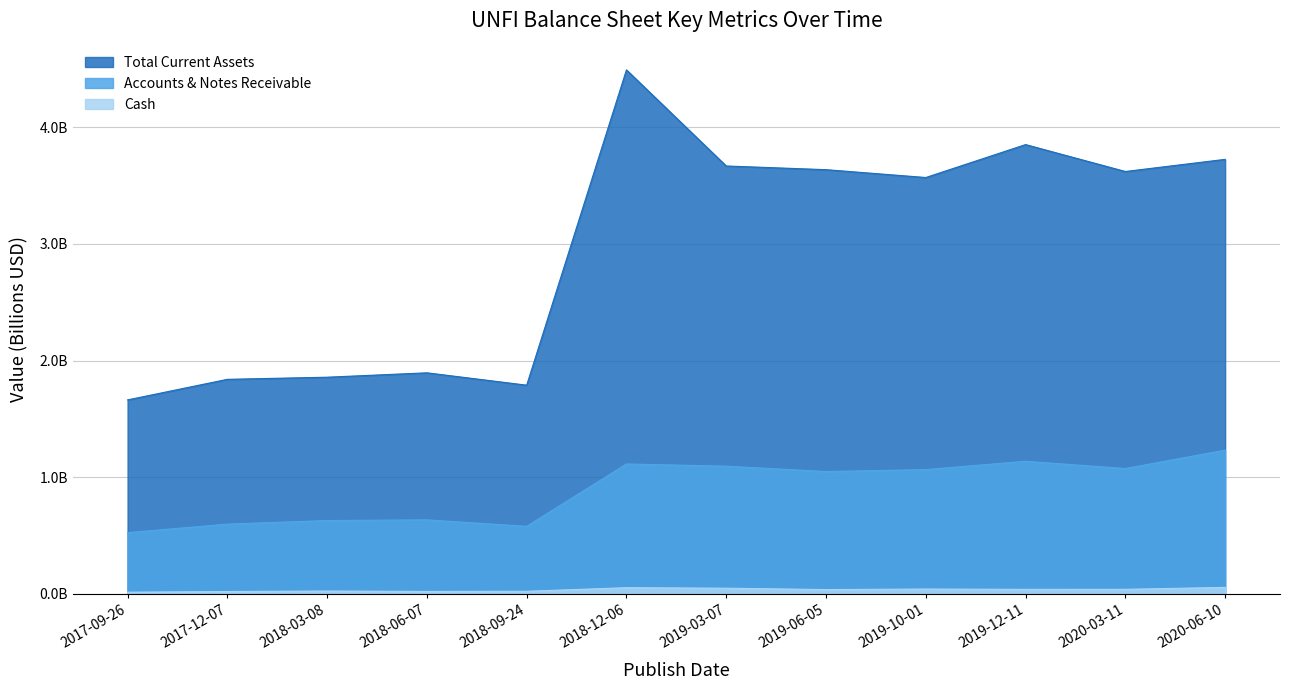

Rank the series by their maximum value, from highest to lowest.

Total Current Assets, Accounts & Notes Receivable, Cash